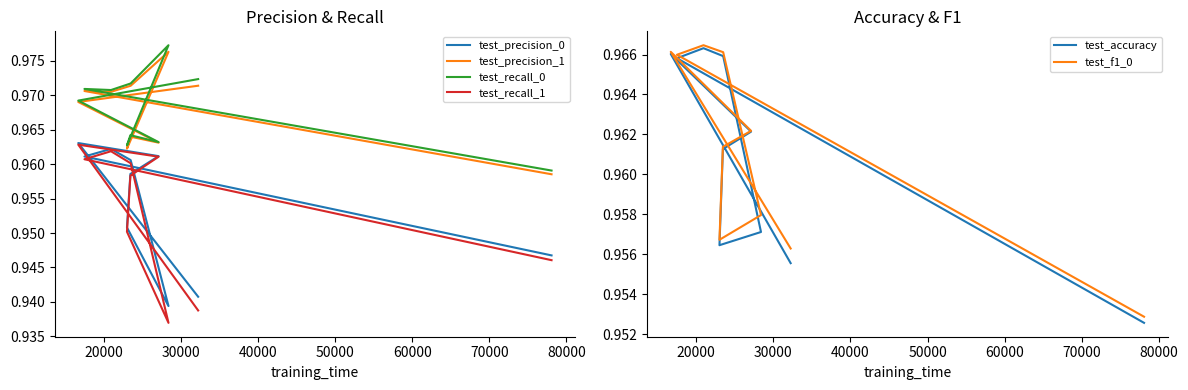

How many test_f1_0 values are between 0 and 1?

10